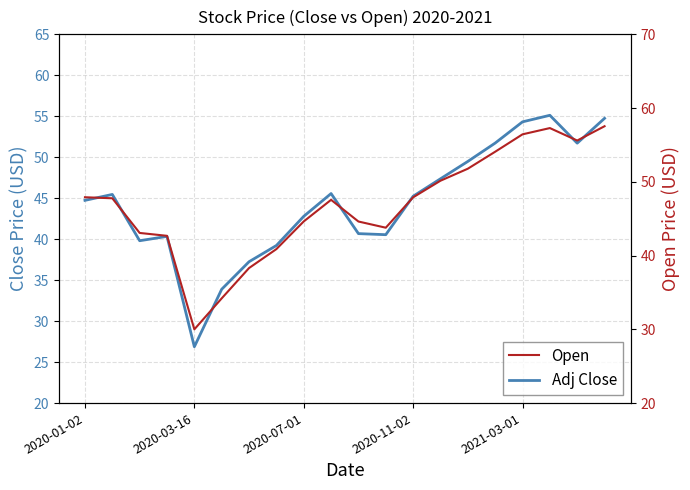

Reading right to left, extract all data points from this chart.

Adj Close: 54.8	51.7	55.1	54.3	51.7	49.5	47.4	45.2	40.5	40.7	45.6	42.8	39.2	37.2	33.9	26.9	40.3	39.8	45.5	44.7
Open: 57.5	55.6	57.3	56.4	54.1	51.8	50.2	47.9	43.8	44.6	47.6	44.6	40.9	38.3	34.2	30.0	42.7	43.1	47.8	47.9